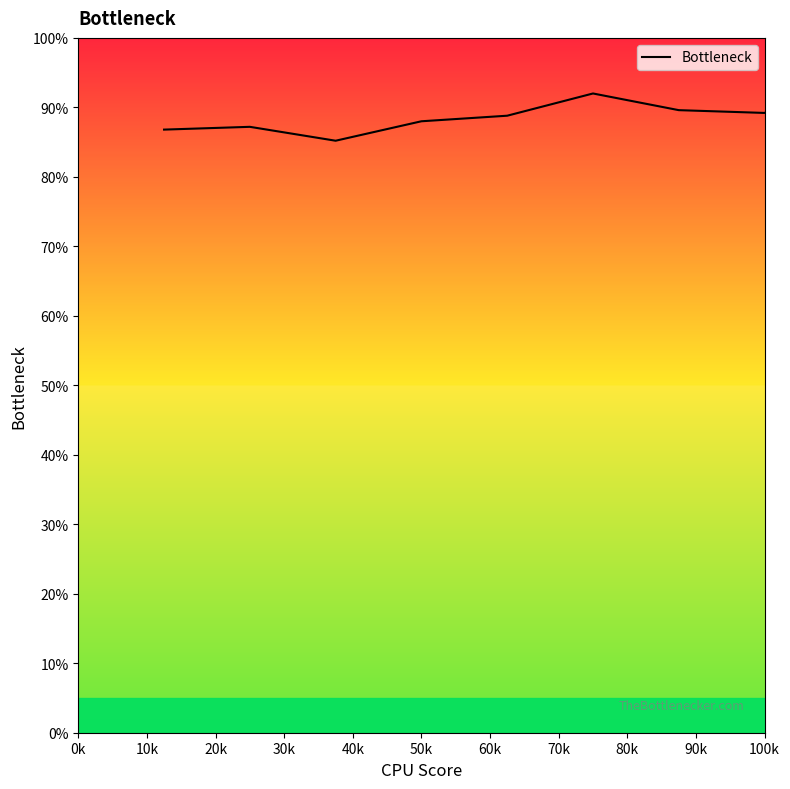

What is the maximum value shown in the chart?

98.8